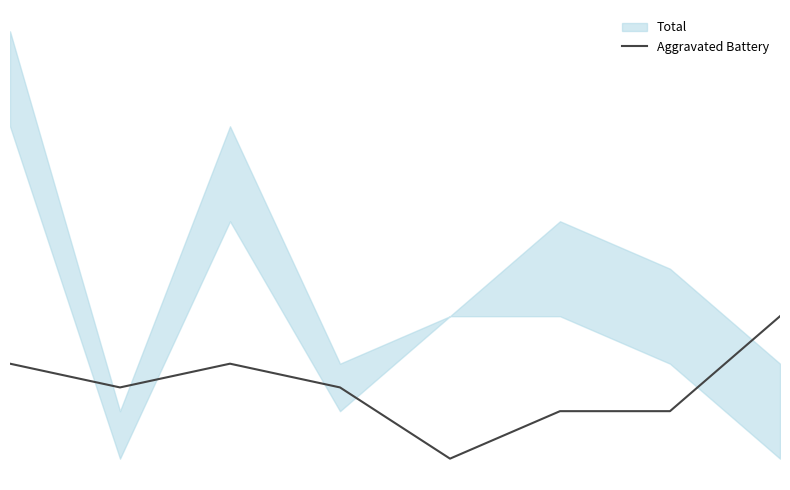

What is the change in value from 1 to 4?

-1.5